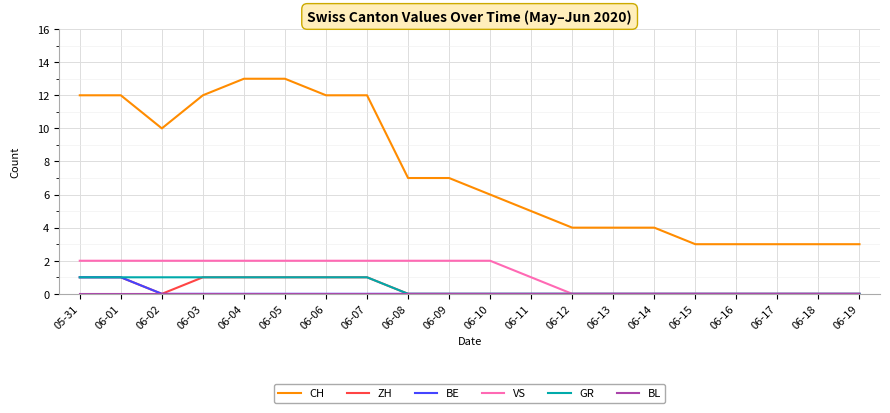

At which category does ZH reach its first local valley?

06-02